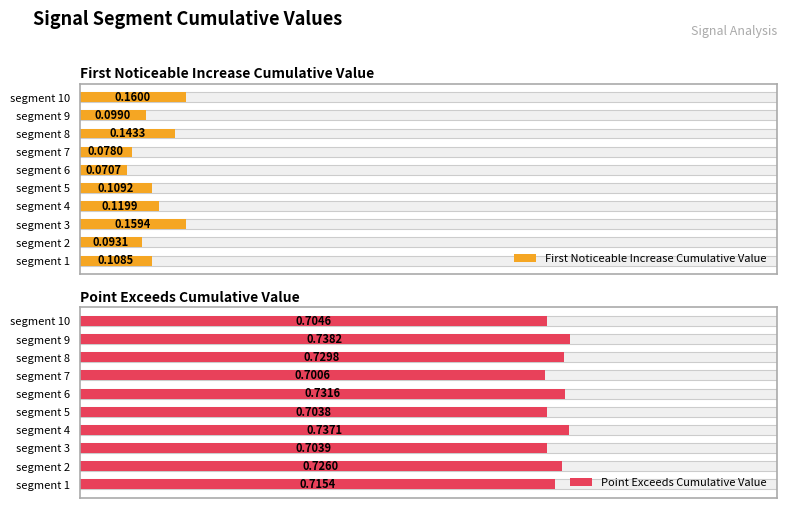

Does the chart contain any negative values?

No